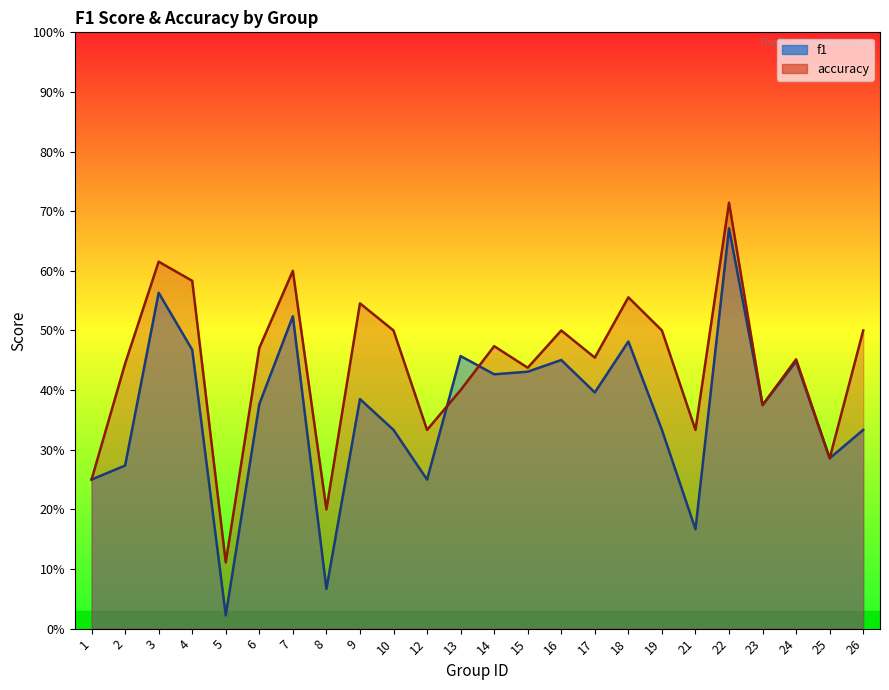

The value of f1 at 17 is 0.1. True or false?

False